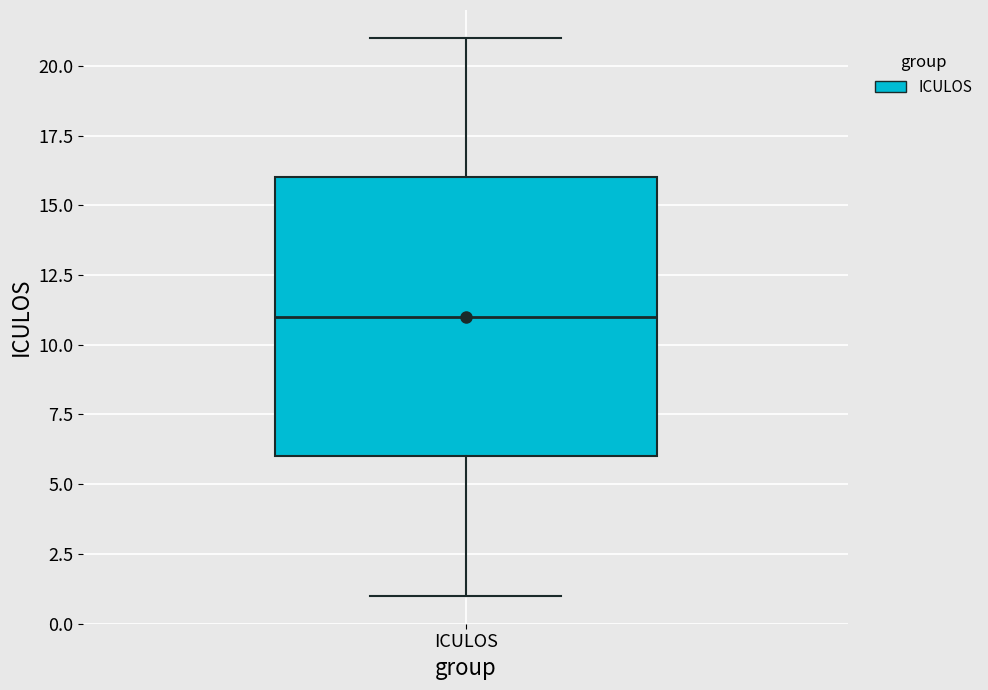

Transcribe this box plot: give where the median line is, the range the box spans, and where the two whiskers end, as read against the y-axis. The values are not printed on the chart, so give them approximately, as read against the axis.

median 11, box 6 to 16, whiskers 1 to 21